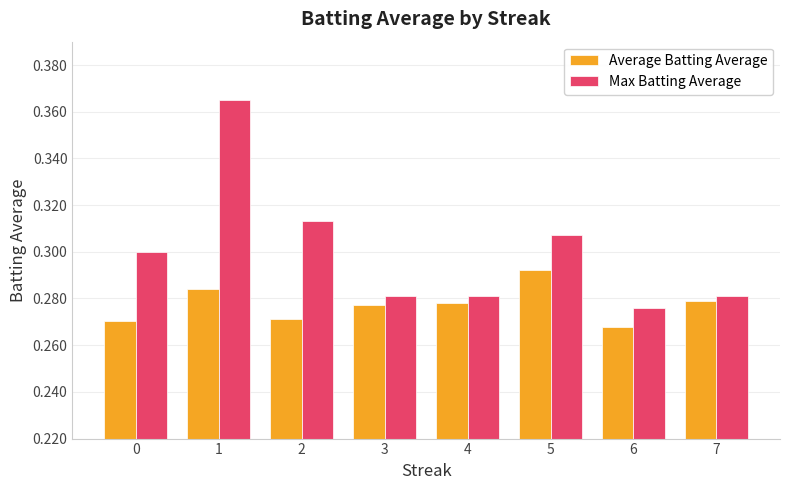

Which category has the lowest value across all series?

6